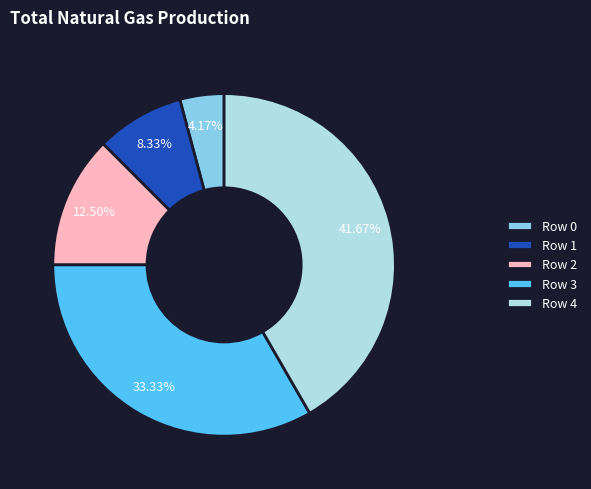

How much of the chart is everything except Row 4?

58.3%